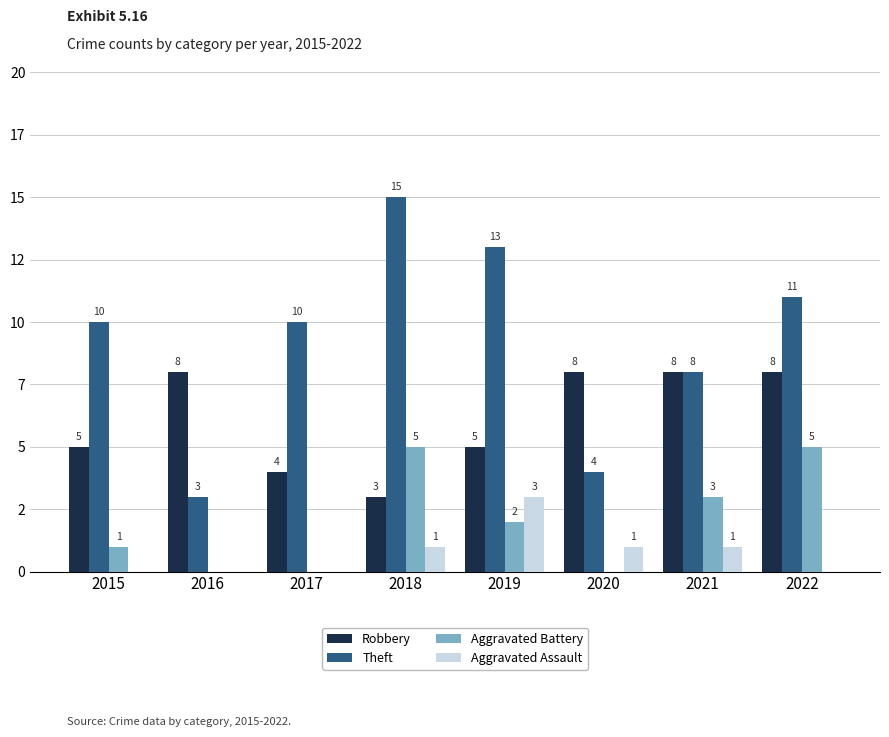

What is the sum of the Aggravated Battery values at 2015 and 2022?

6